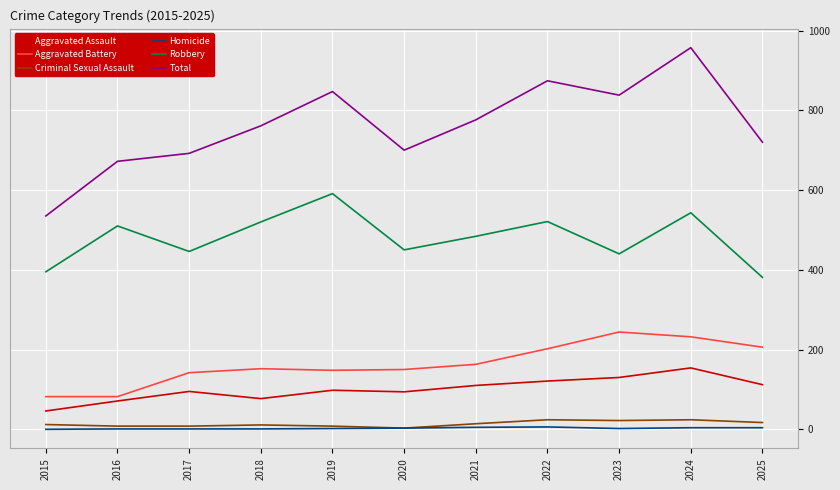

What is the greatest value displayed?

957